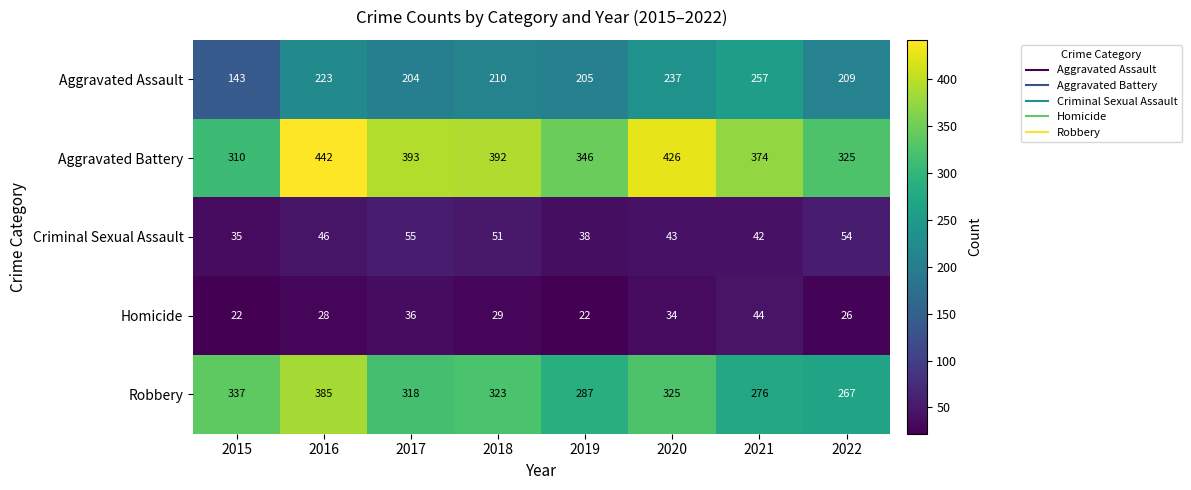

What is the sum of the Aggravated Assault values at 2019 and 2018?

415